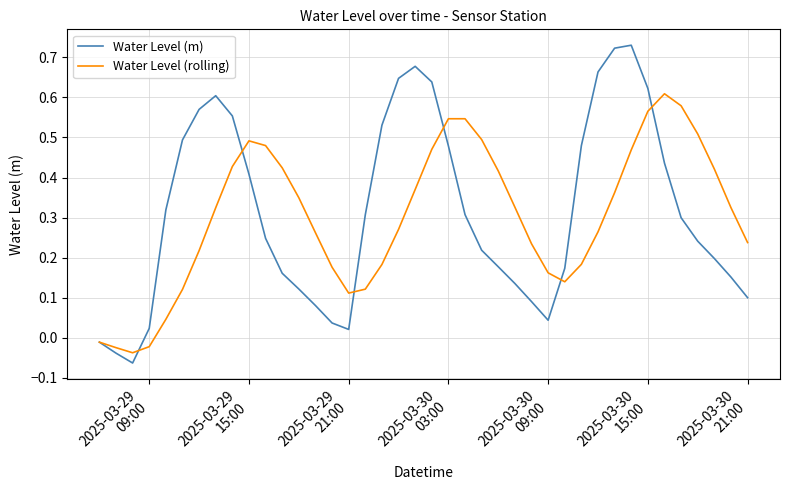

Which series has the largest range (max minus min)?

Water Level (m)